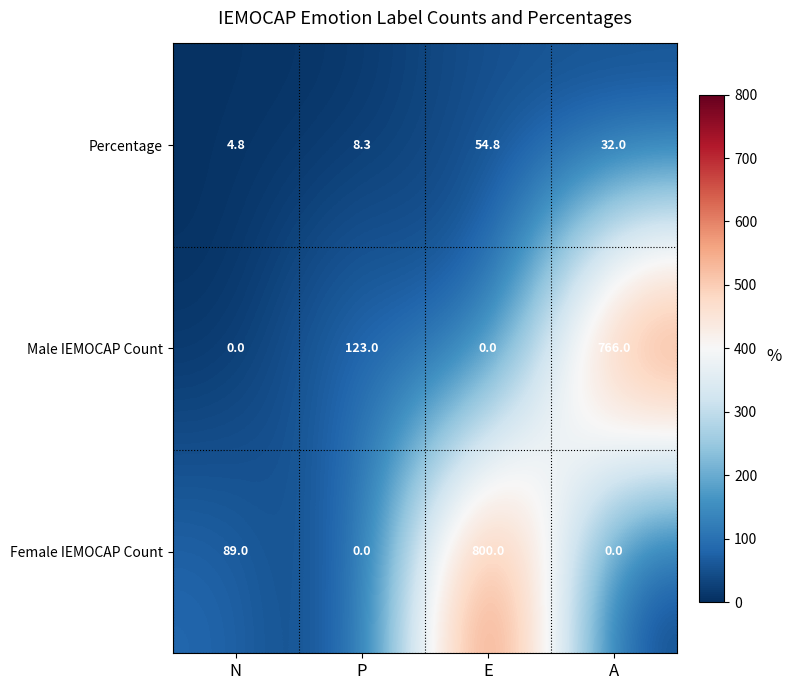

At which label does Female IEMOCAP Count reach its peak?

E